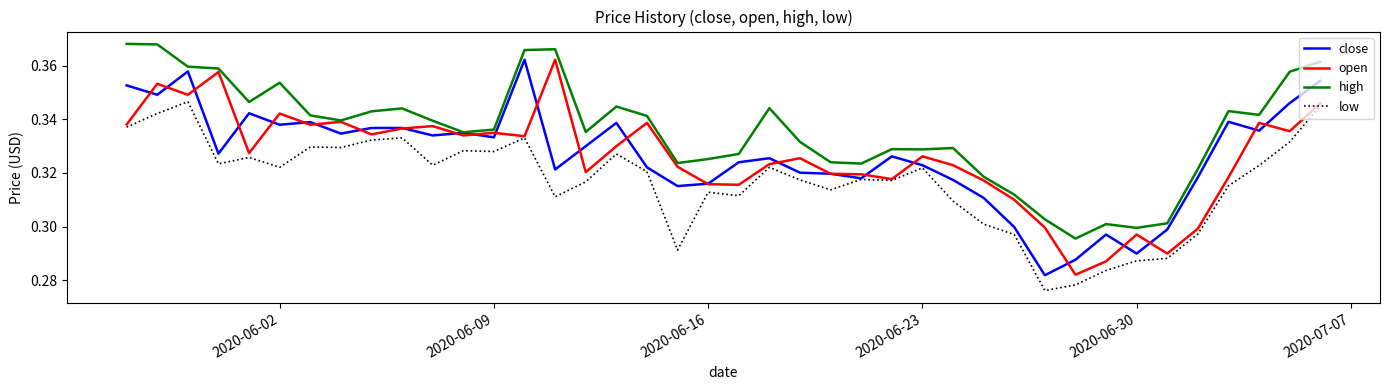

True or false: low and high intersect in this chart.

False